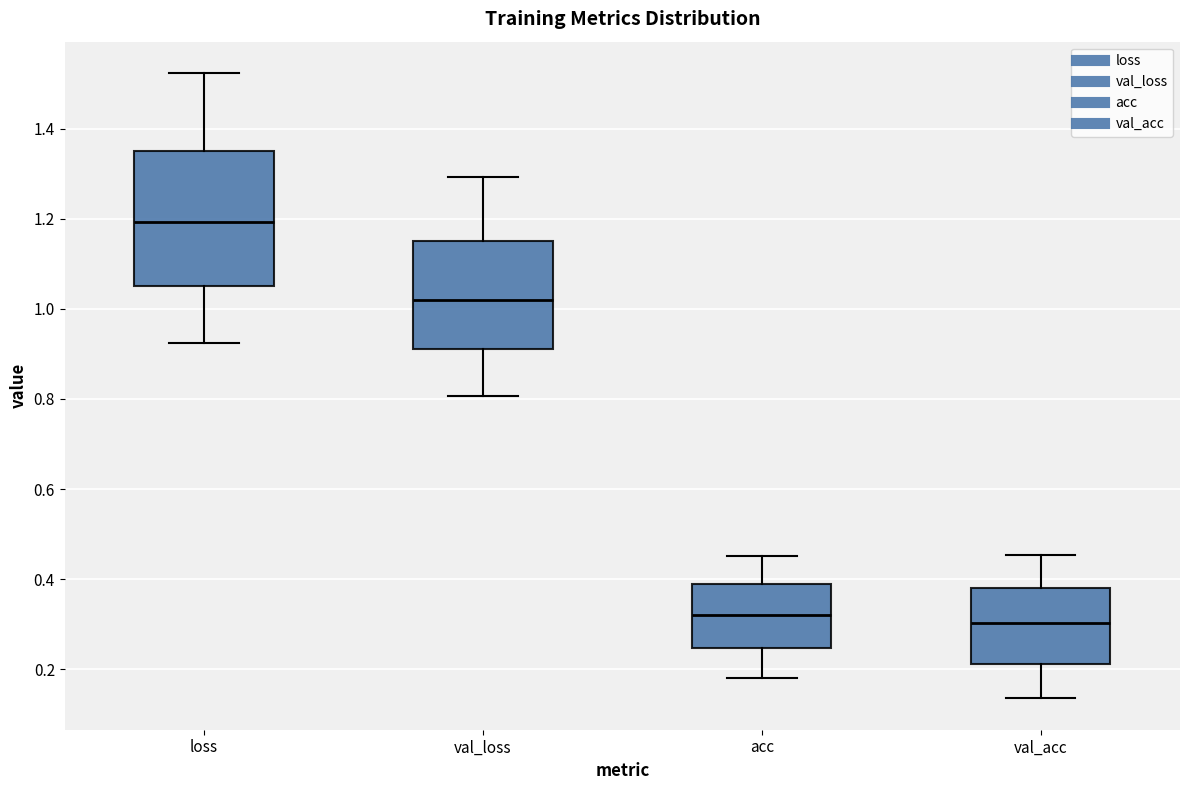

Which box is the tallest, from its lower edge to its upper edge?

loss